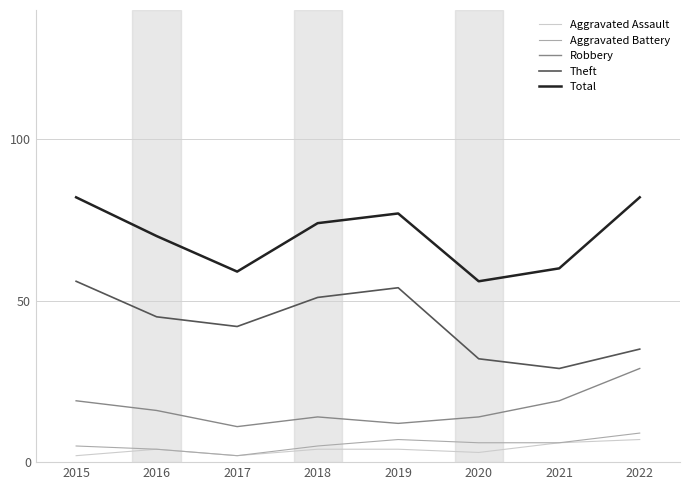

What is the maximum value for Aggravated Assault?

7